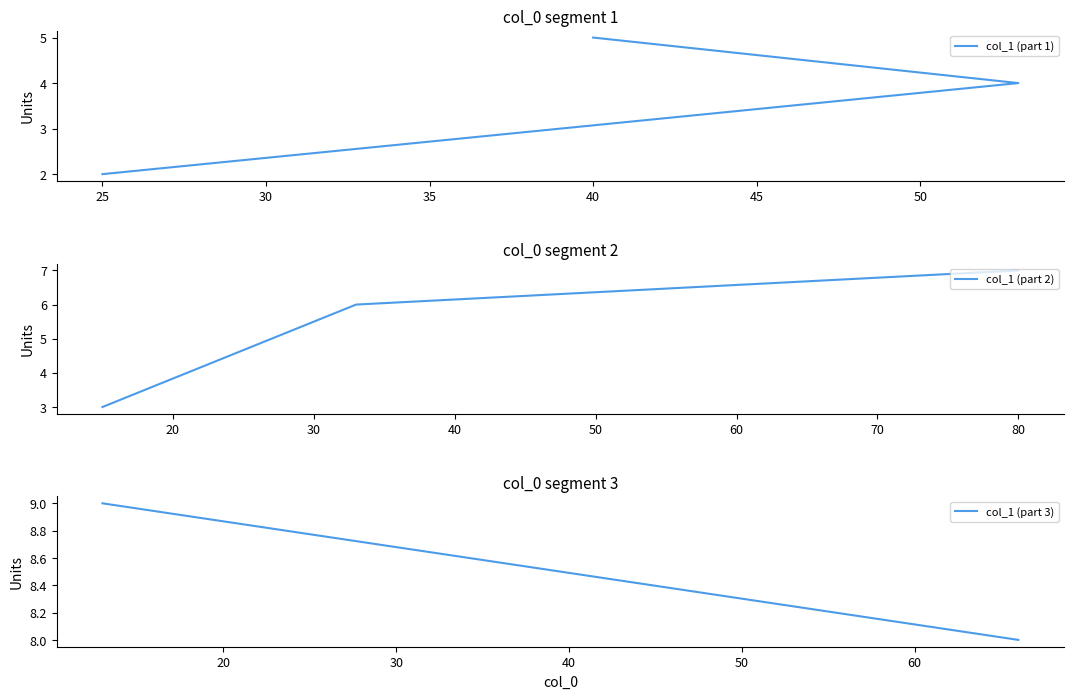

Count the values in the range 4 to 8.

5